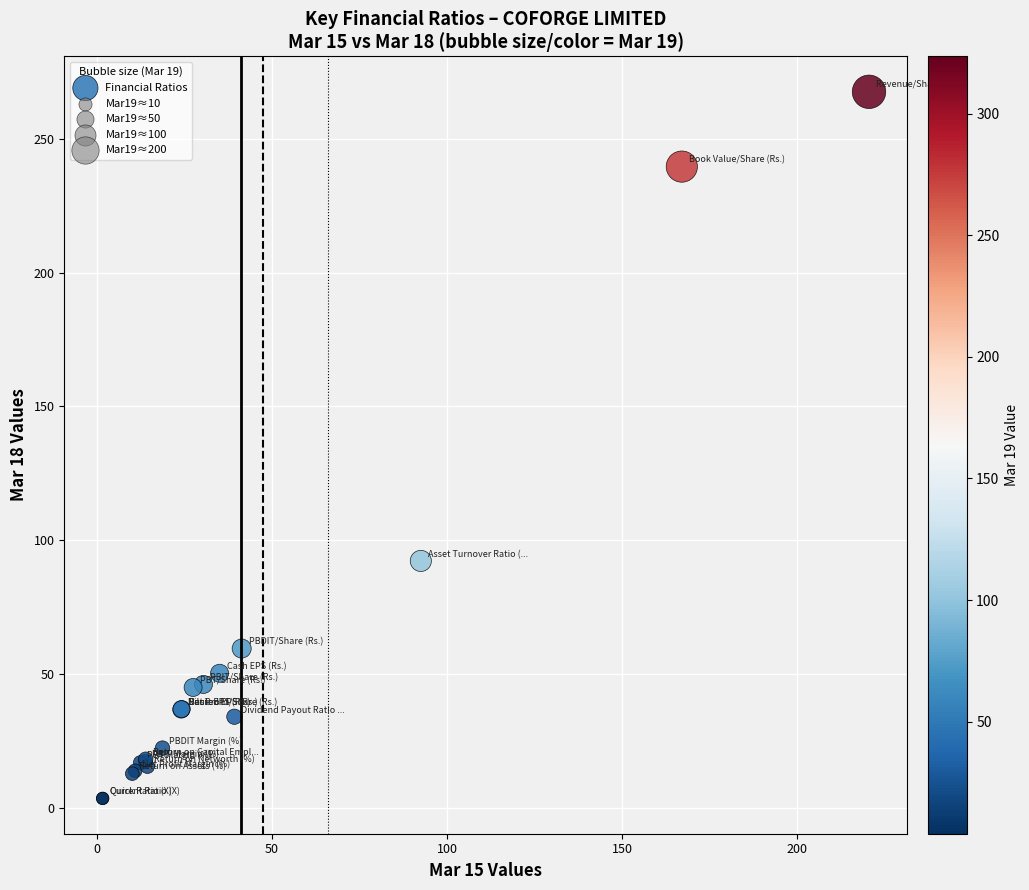

What Y value in the scatter plot is closest to 135?

92.2